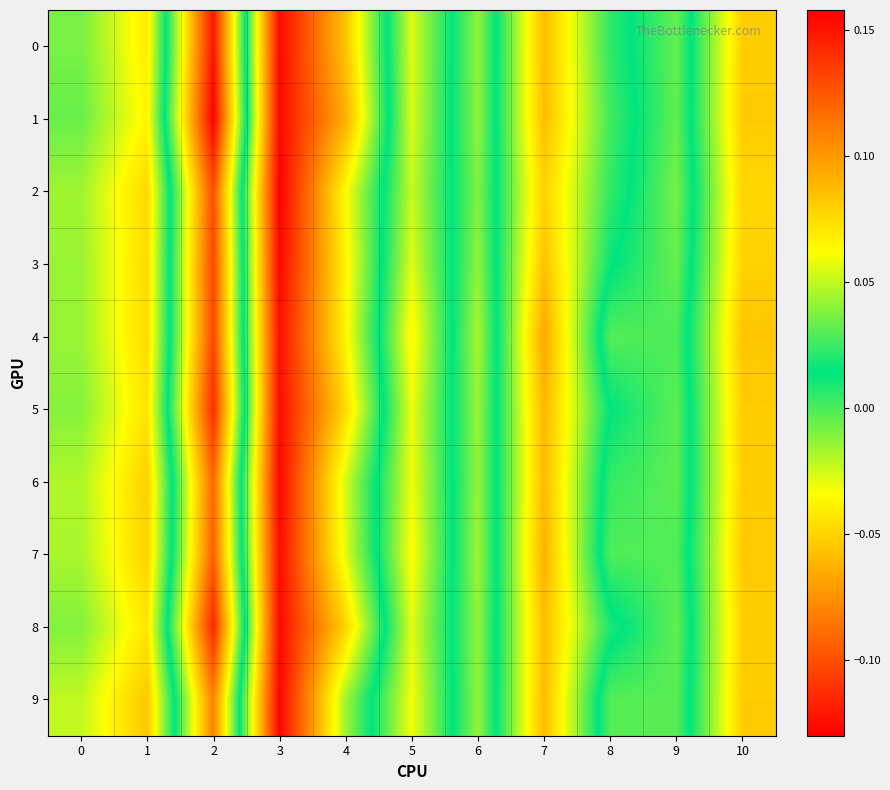

What is the total value across all series at 8?

0.2